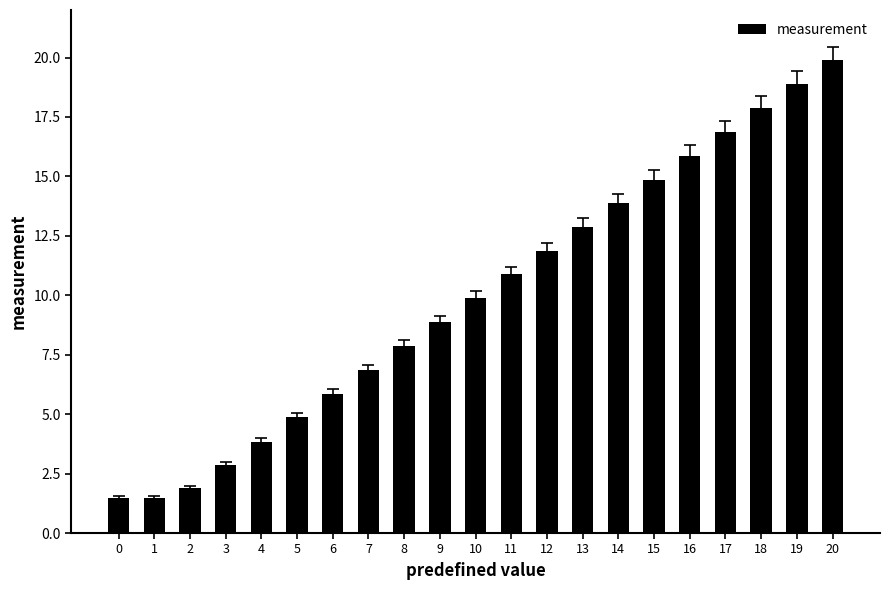

What is the average value?

10.0